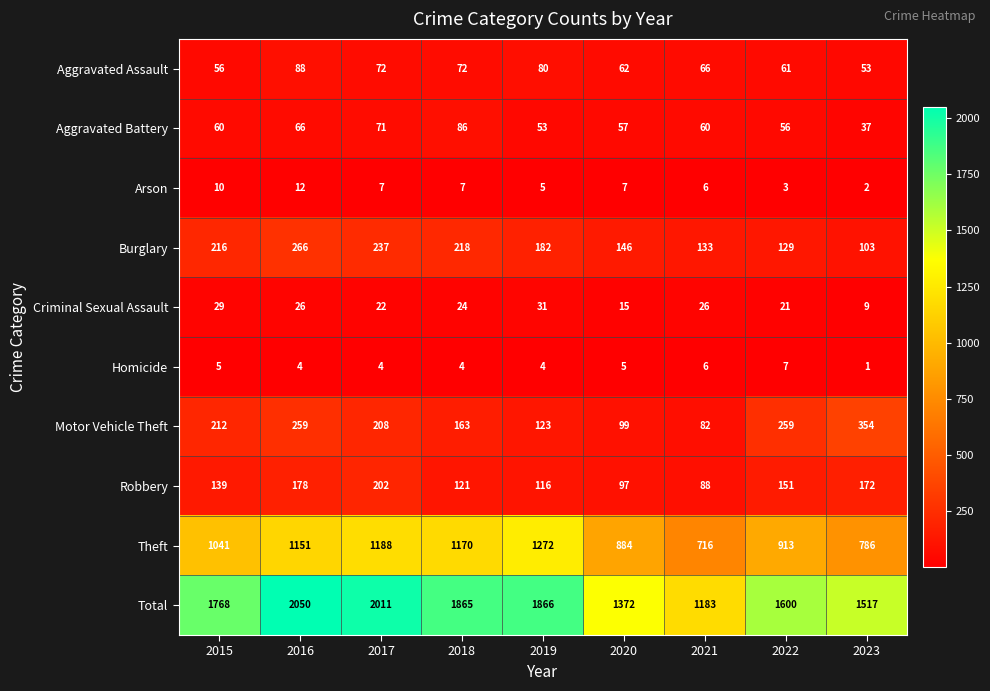

The Total series shows 2800 at 2017. True or false?

False